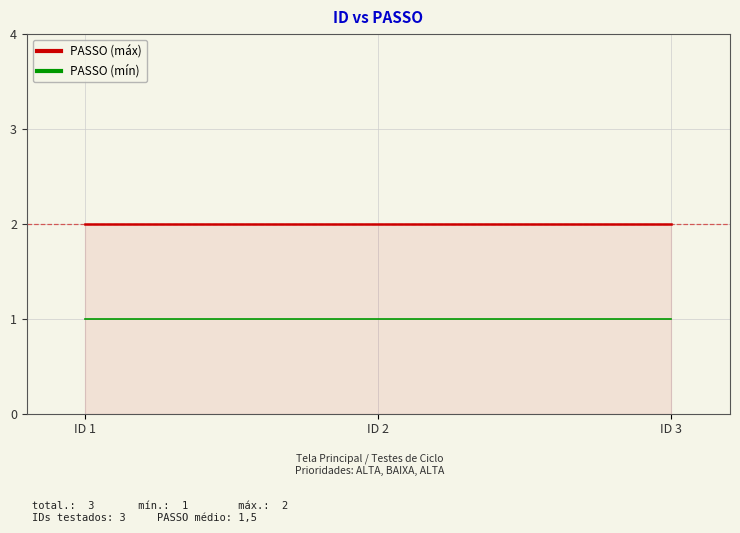

What is the highest value of the PASSO (máx) series?

2